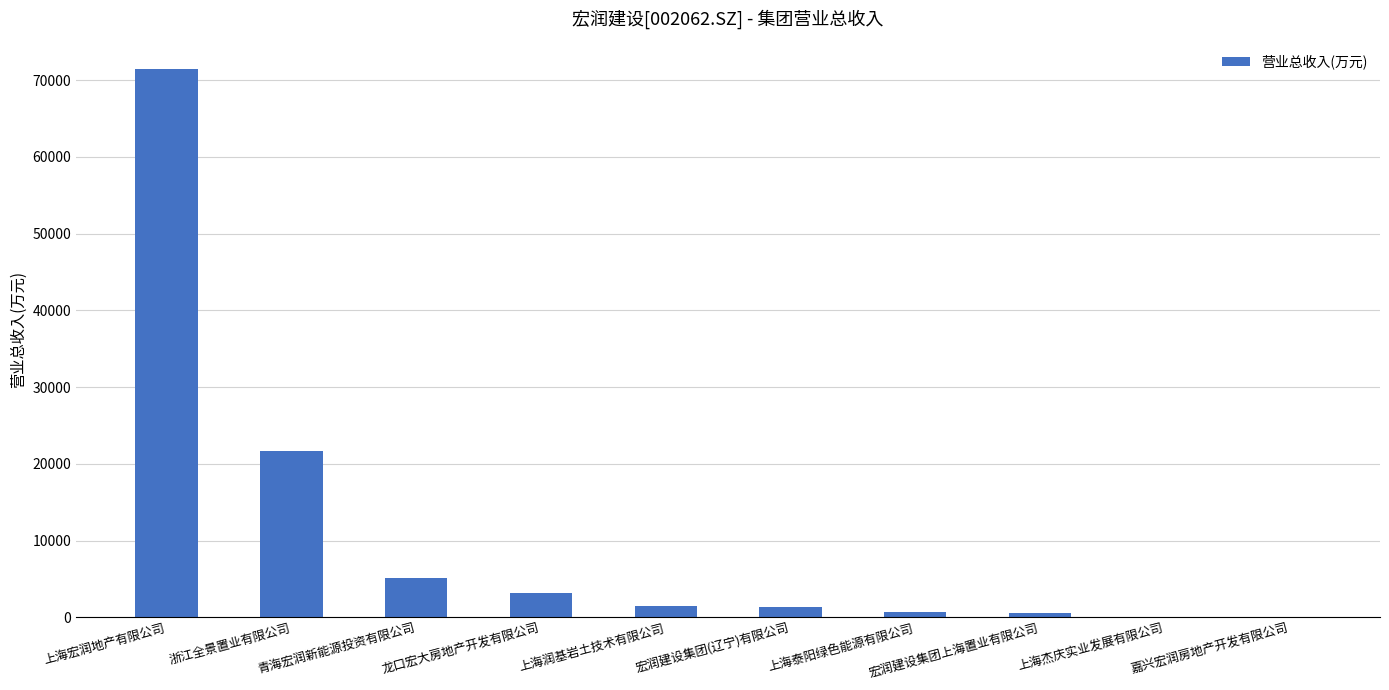

Which label corresponds to the largest value in the chart?

上海宏润地产有限公司